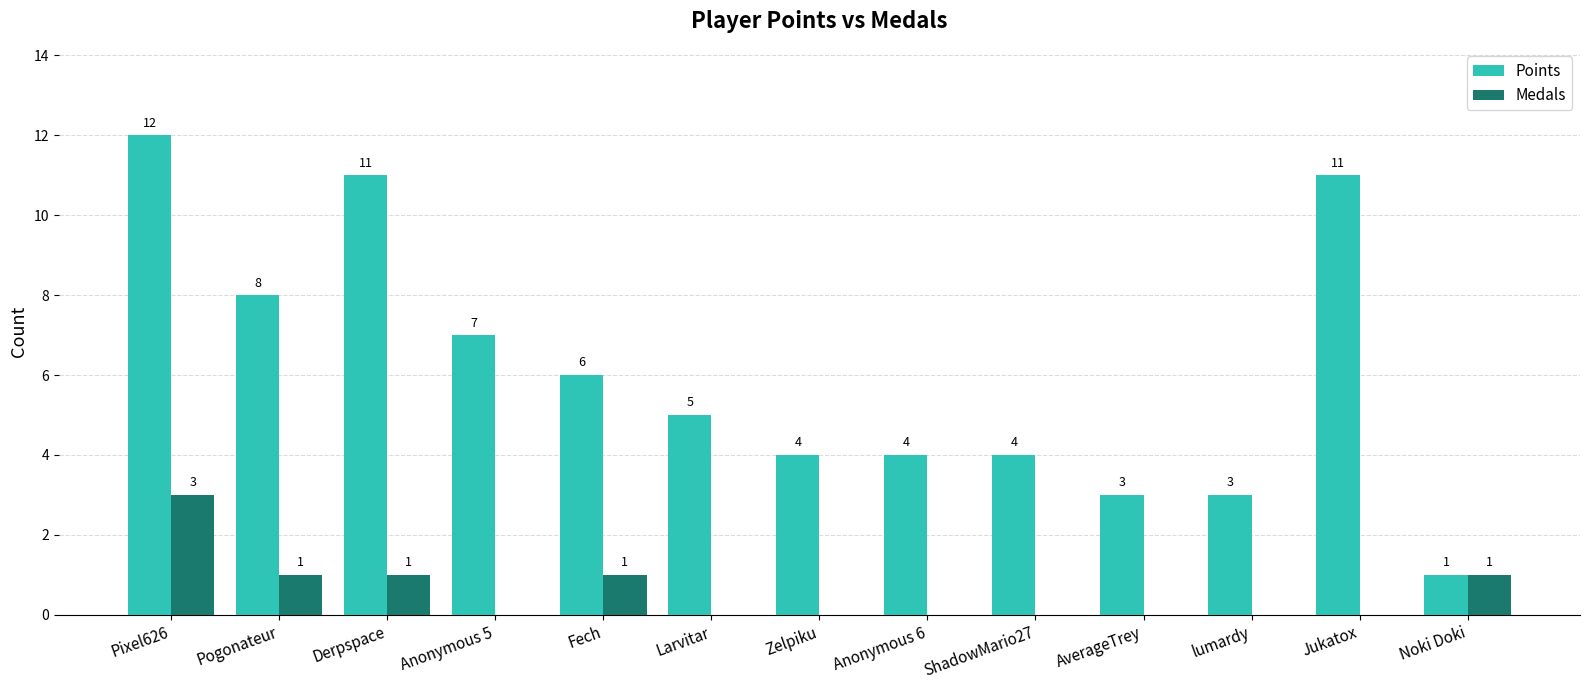

How many categories are shown in the chart?

13